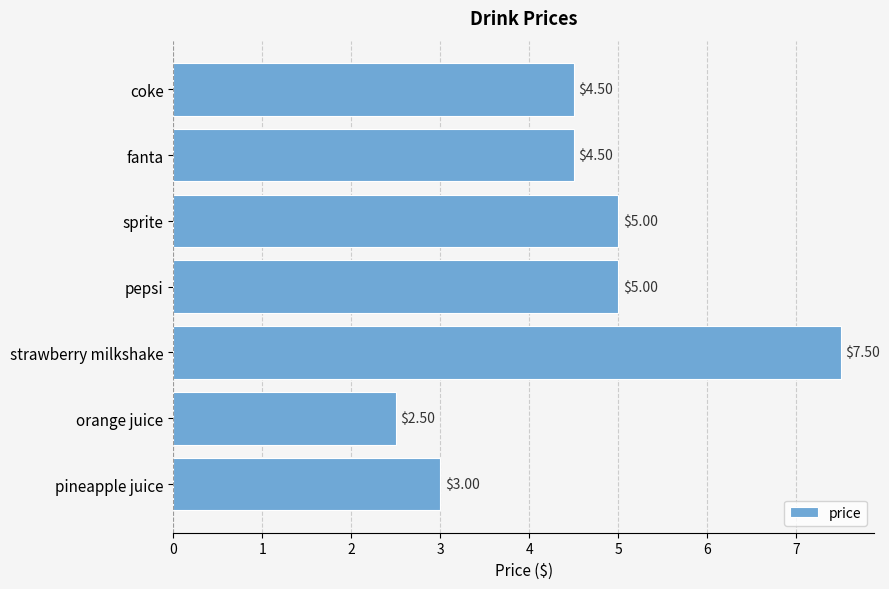

What is the label of the 7th bar from the top?

pineapple juice